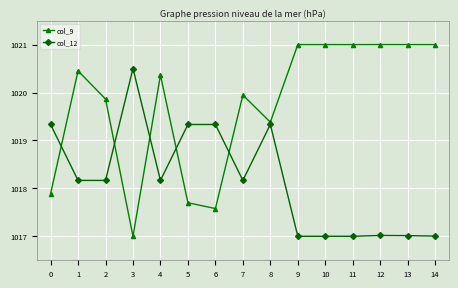

At how many categories does at least one series exceed 1019?

15